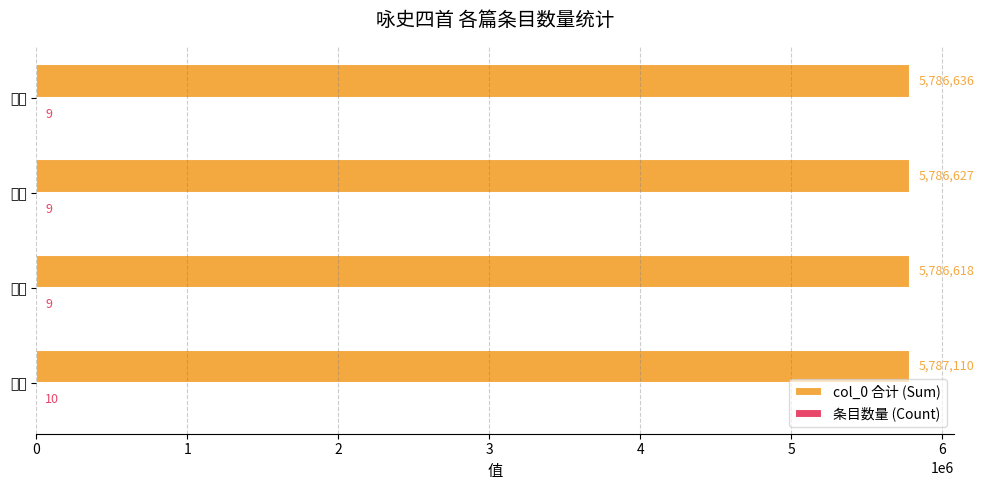

At which label is col_0 合计 (Sum) closest to 5786864?

其四